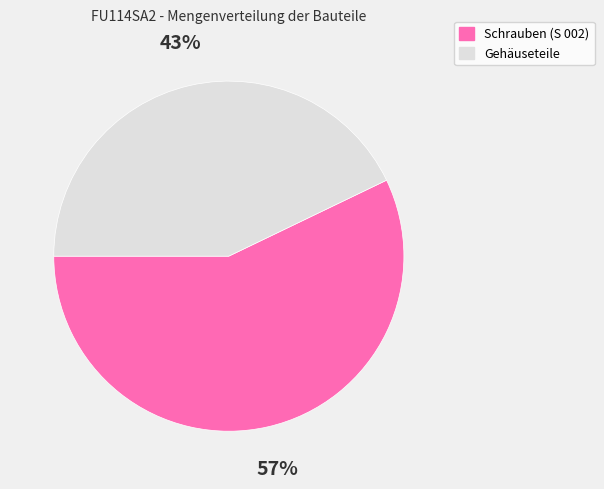

To the nearest percent, what is the average slice percentage?

50%